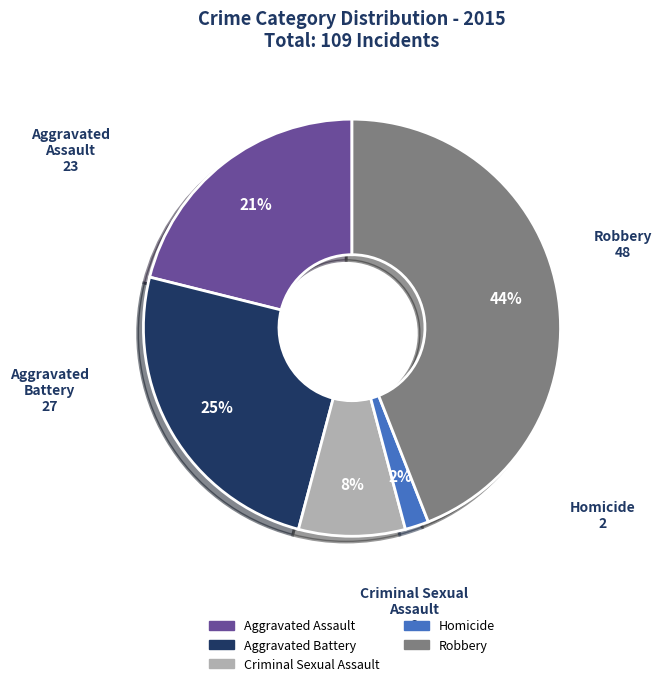

True or false: Homicide accounts for 11% of the total.

False